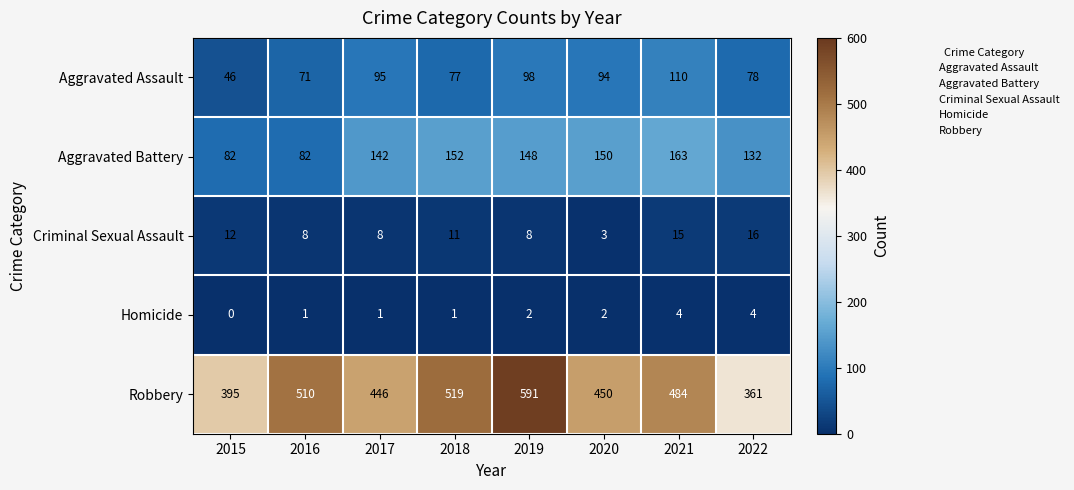

What is the spread (max minus min) of values at 2017?

445